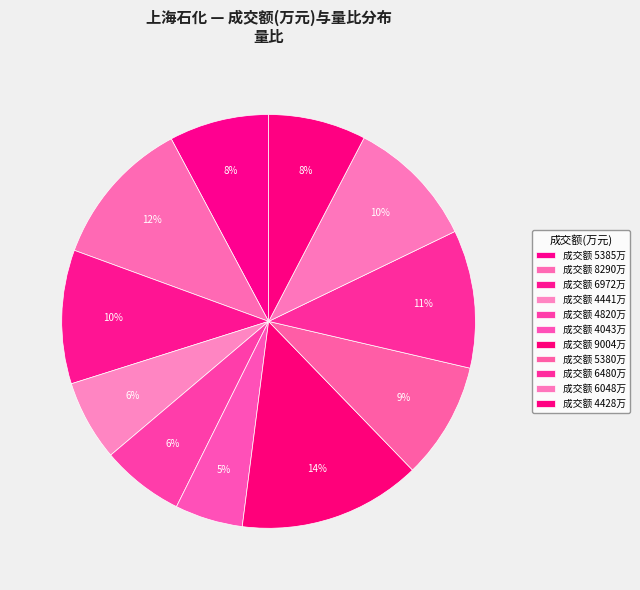

Does any single category account for the majority?

No